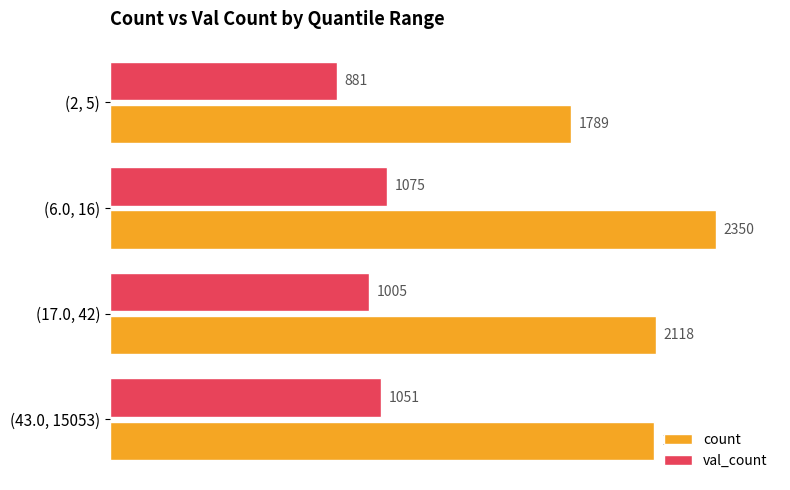

How many distinct data groups are displayed?

2